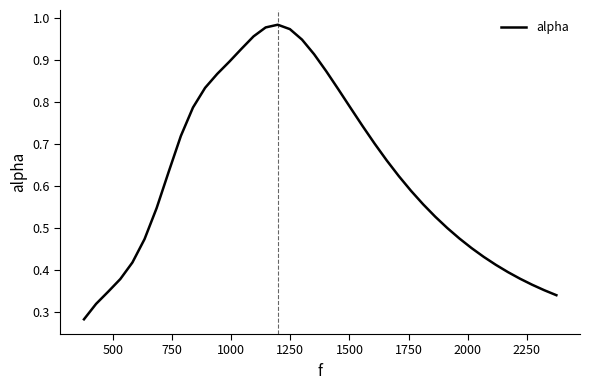

How many points are higher than both their immediate neighbors (excluding endpoints)?

1